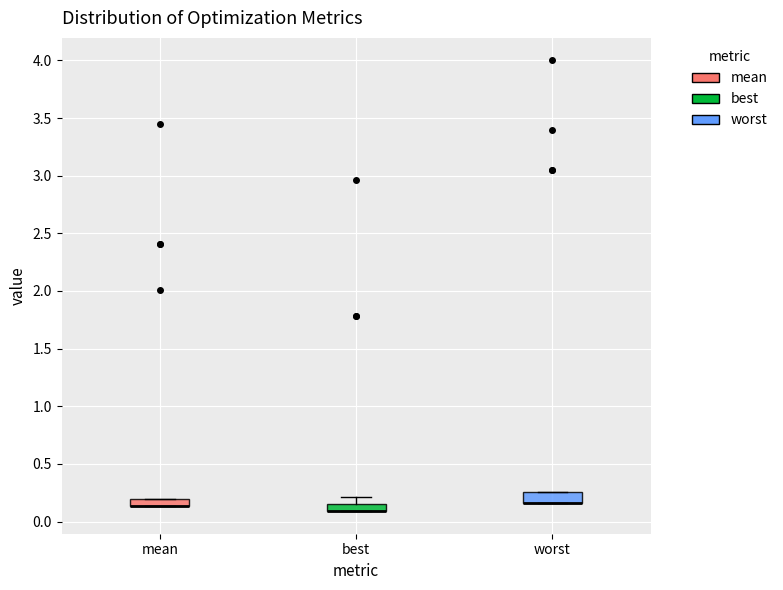

Where is the lower edge of the box for best on the y-axis? The values are not printed on the chart, so give them approximately, as read against the axis.

0.10